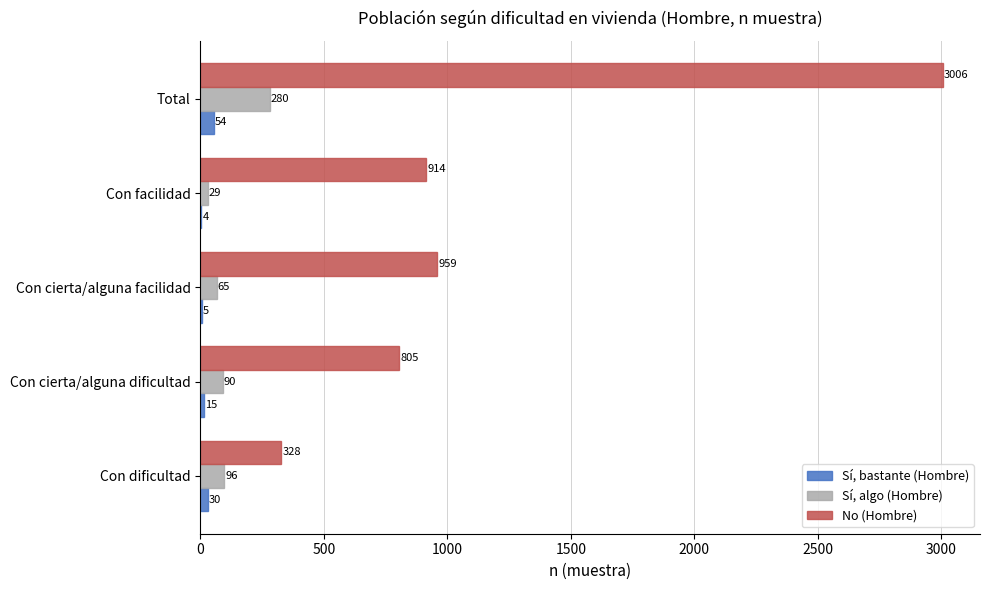

Is the value of No (Hombre) at Total greater than the value of Sí, algo (Hombre) at Con dificultad?

Yes